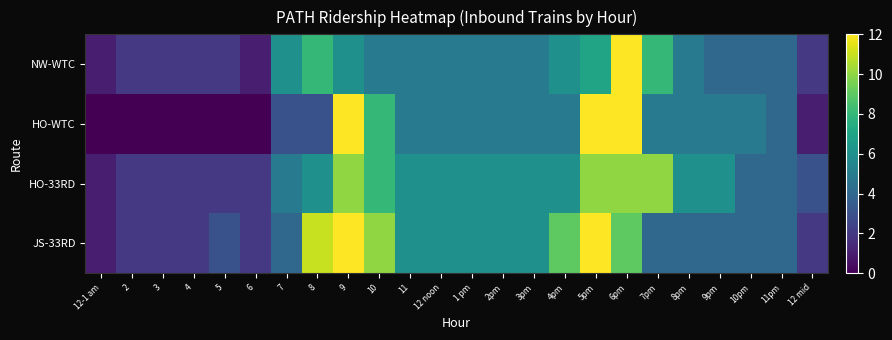

At which category does the chart reach its minimum across all series?

12-1 am